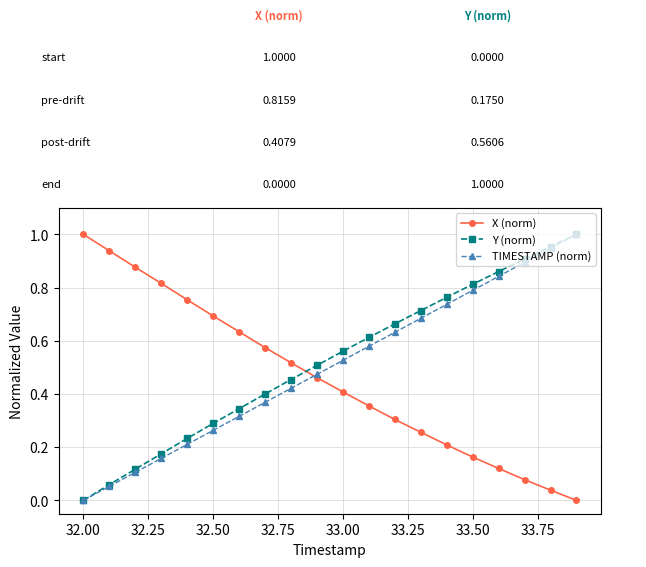

True or false: Y (norm) has more than 0 interior local peaks.

False